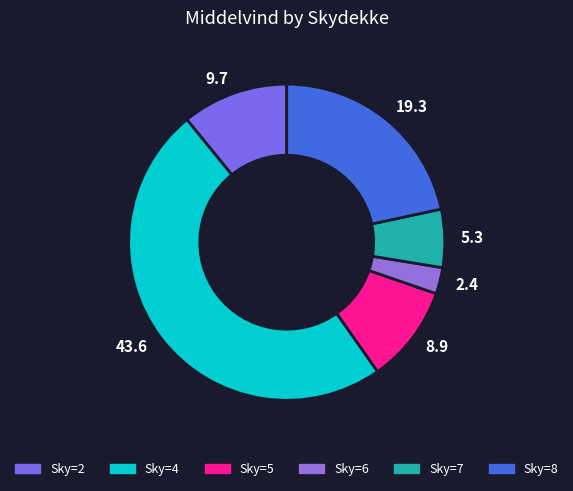

How many slices are in this pie chart?

6